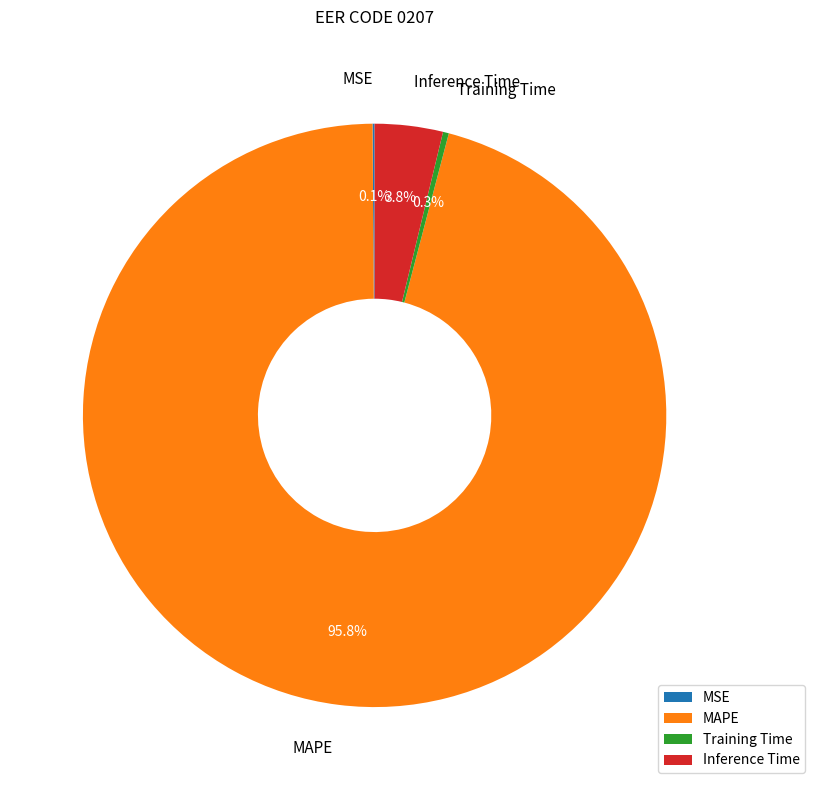

True or false: Inference Time accounts for 10% of the total.

False